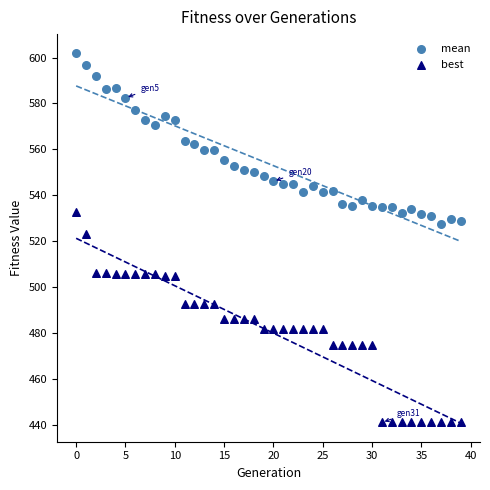

Which series reaches the minimum Y coordinate?

best